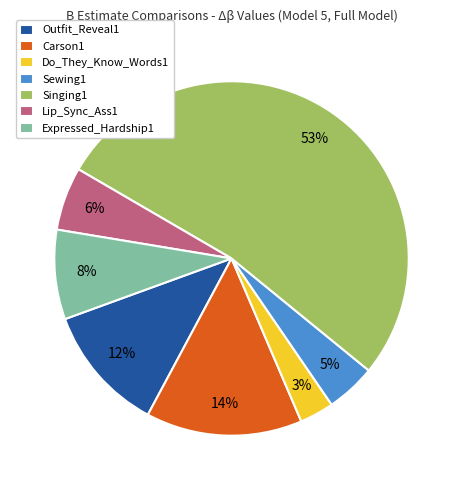

The Expressed_Hardship1 slice represents 16% of the pie. True or false?

False